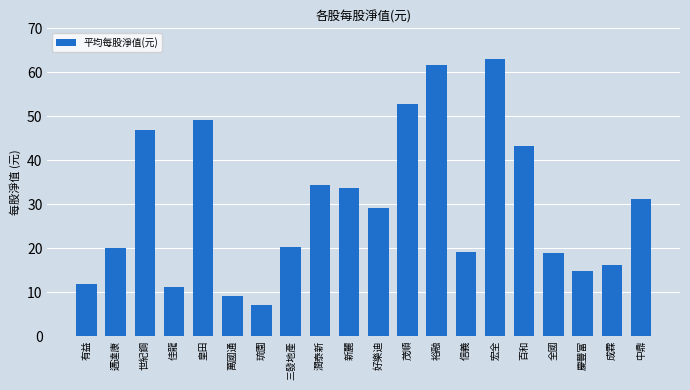

True or false: the data shows 20.0 at 茂順.

False